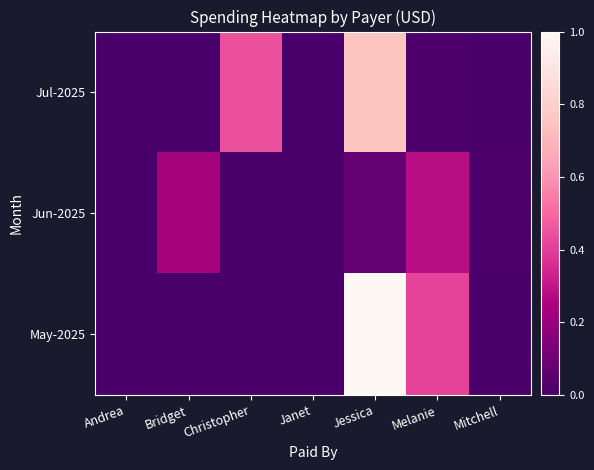

Rank the series by their average value, from highest to lowest.

May-2025, Jul-2025, Jun-2025